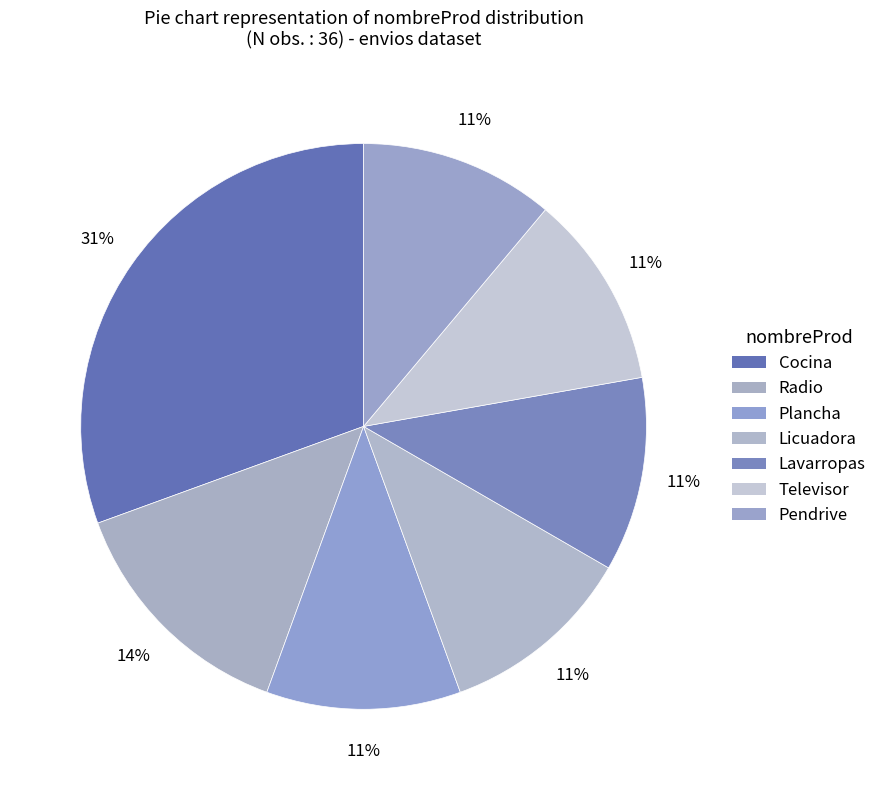

What is the change in value from Cocina to Lavarropas?

-7